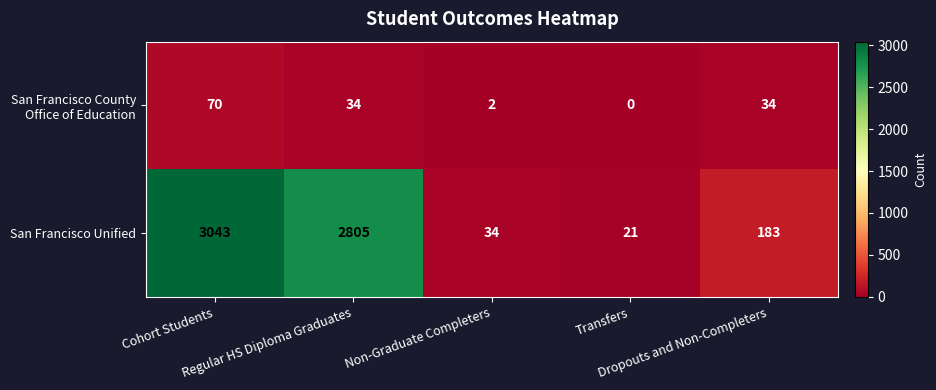

What is the greatest value displayed?

3043